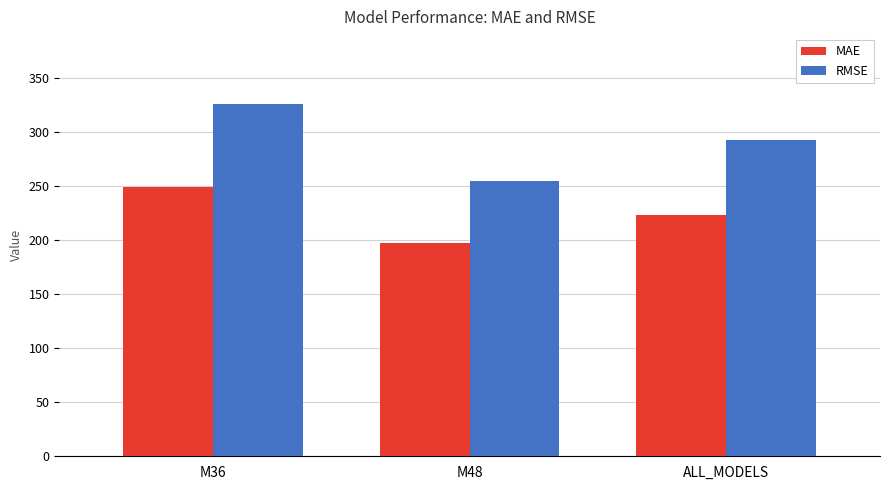

The RMSE series shows 254.6 at M48. True or false?

True